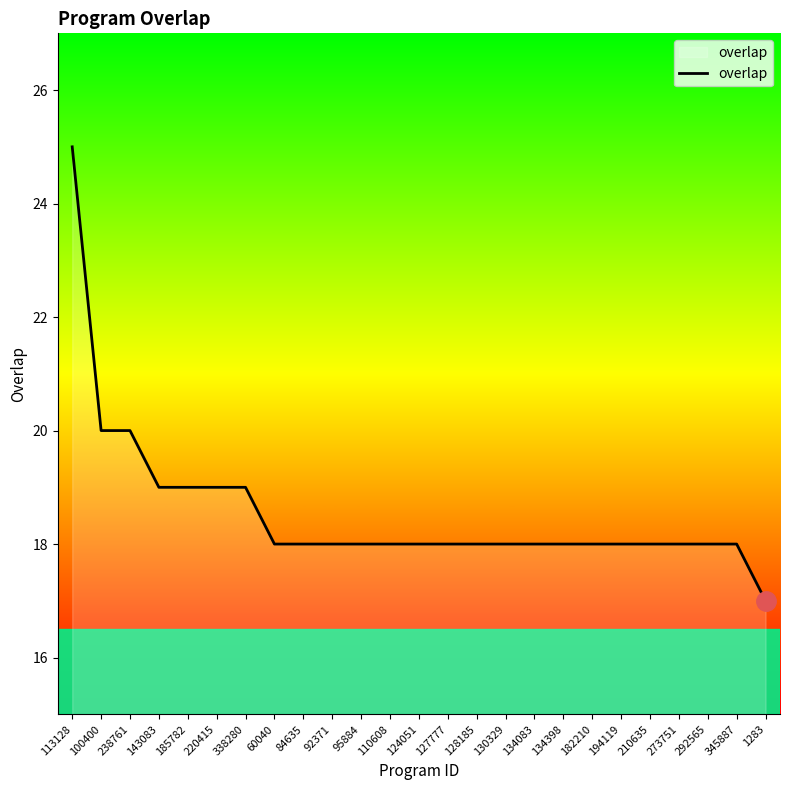

Reading left to right, transcribe all the data shown in this chart.

113128=25	100400=20	238761=20	143083=19	185782=19	220415=19	338280=19	60040=18	84635=18	92371=18	95884=18	110608=18	124051=18	127777=18	128185=18	130329=18	134083=18	134398=18	182210=18	194119=18	210635=18	273751=18	292565=18	345887=18	1283=17